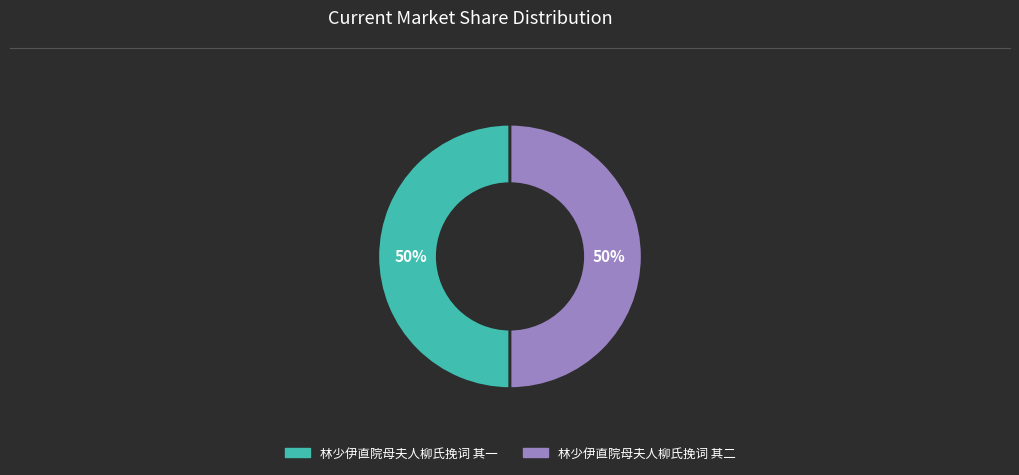

True or false: 林少伊直院母夫人柳氏挽词 其一 accounts for 40% of the total.

False